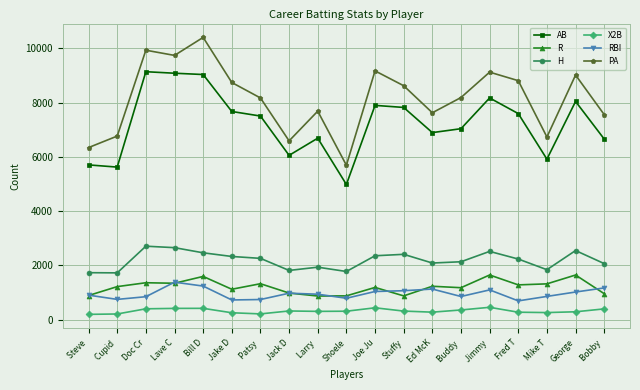

True or false: AB and PA intersect in this chart.

False